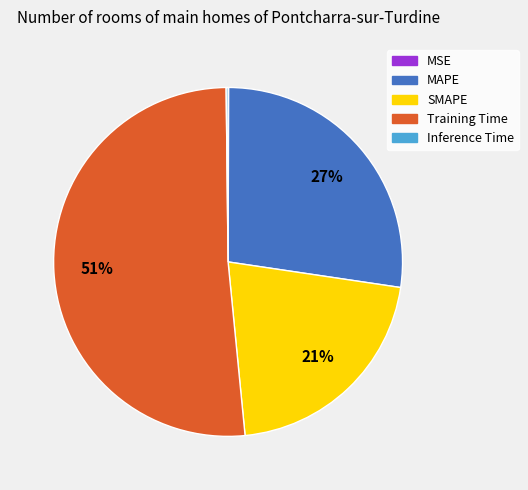

Is there any slice that represents more than half of the pie?

Yes